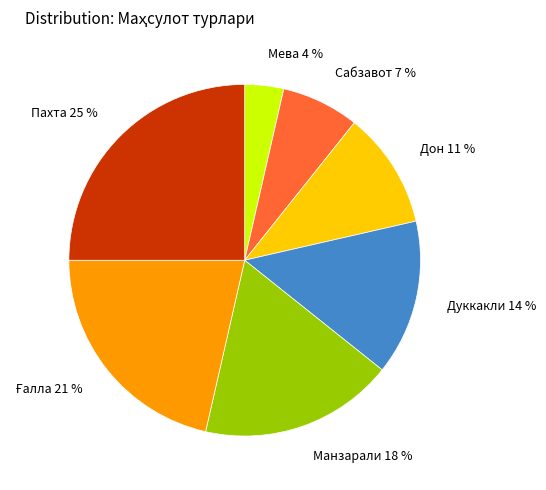

Is Манзарали the majority of the pie?

No